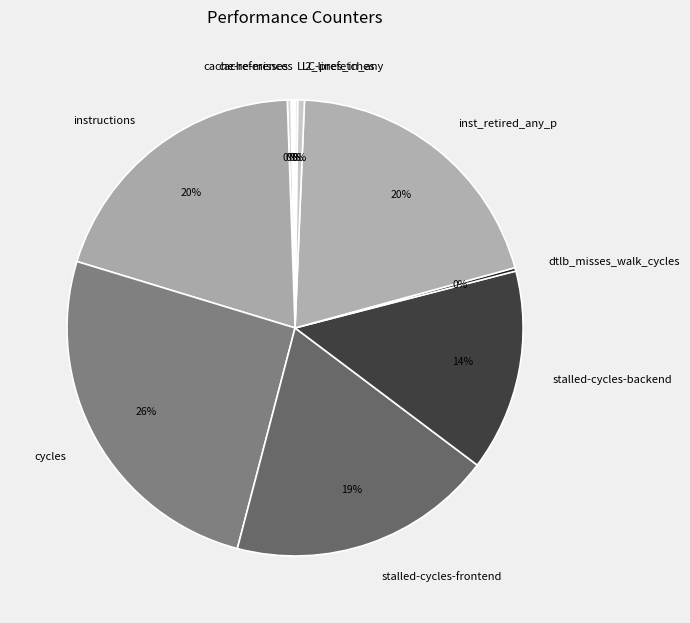

Is there any slice that represents more than half of the pie?

No